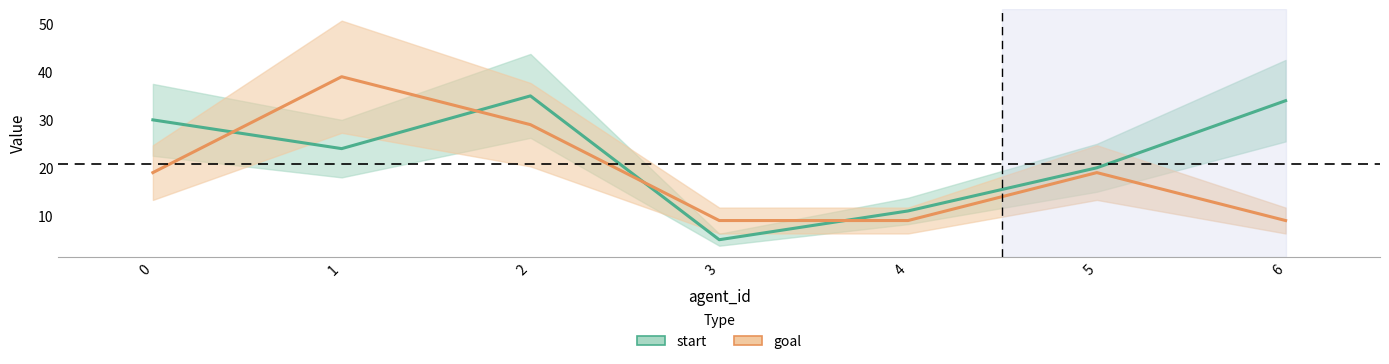

Rank the series by their maximum value, from lowest to highest.

start, goal